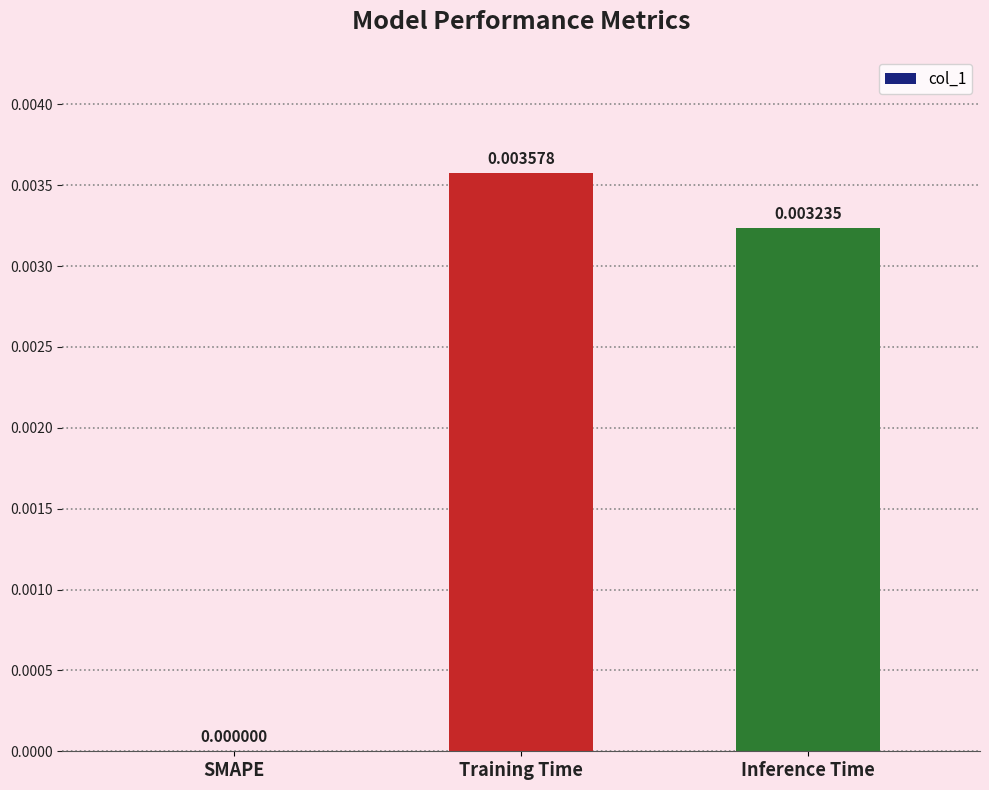

Between Inference Time and SMAPE, which is larger?

Inference Time